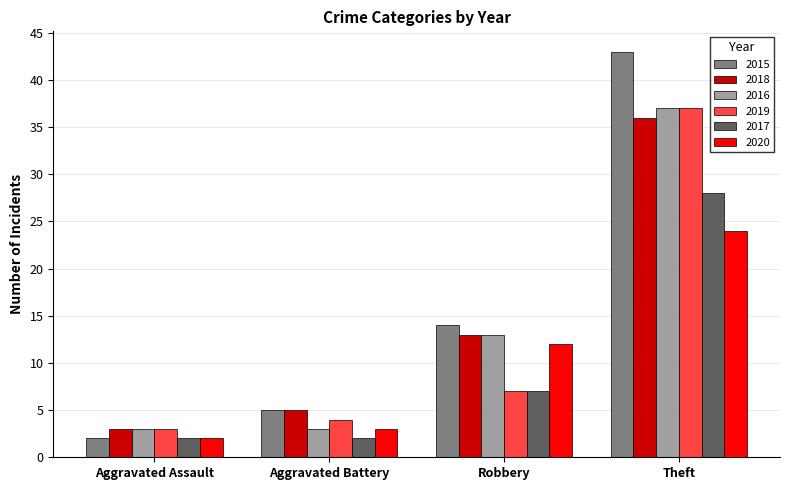

Is it true that 2018 equals 5 at Aggravated Battery?

True